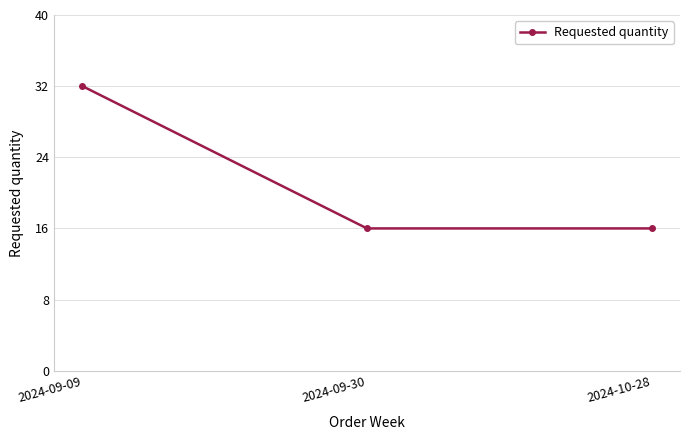

What is the label of the 1st point from the right?

2024-10-28